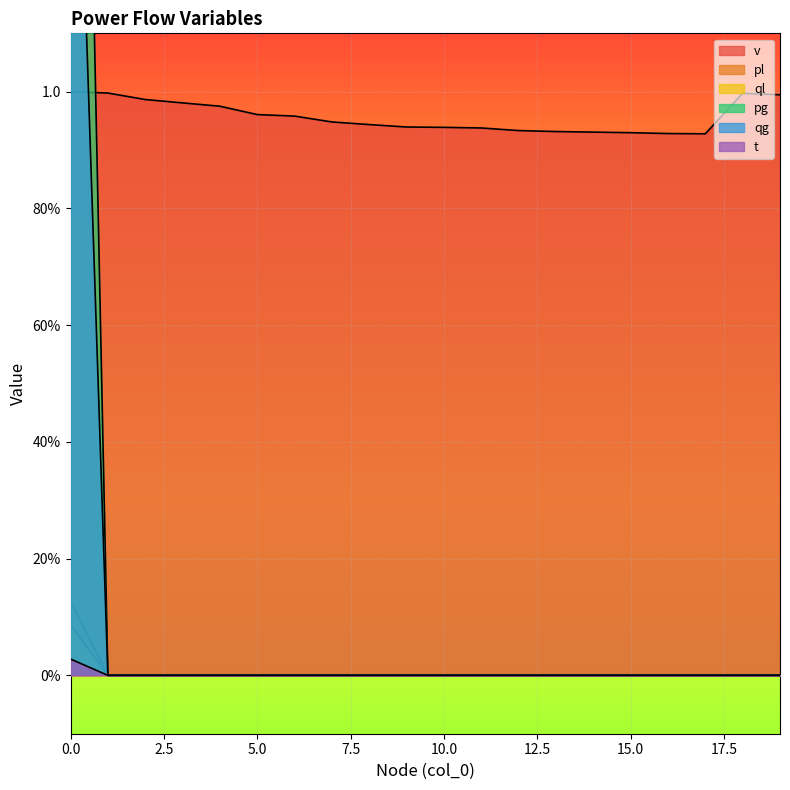

True or false: pg and qg intersect in this chart.

False